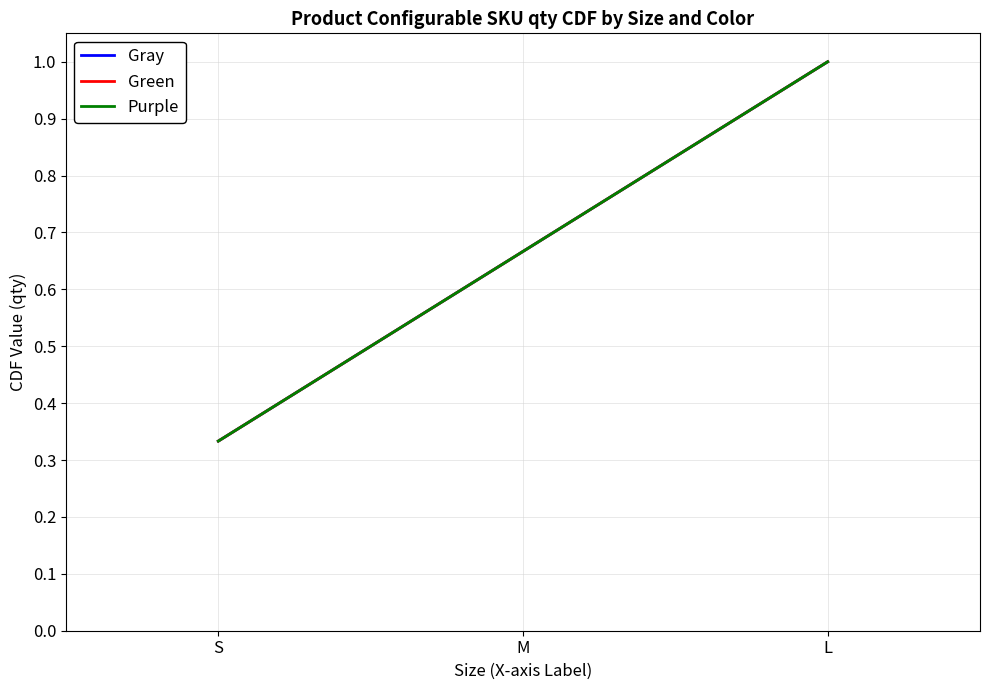

Is it true that Gray equals 1.0 at L?

True